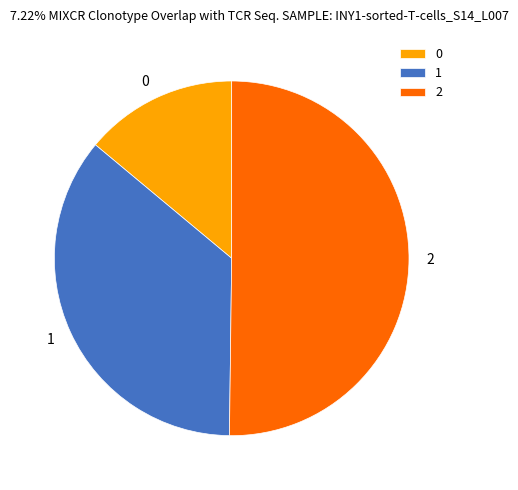

Do 1 and 2 together represent more than half of the pie?

Yes